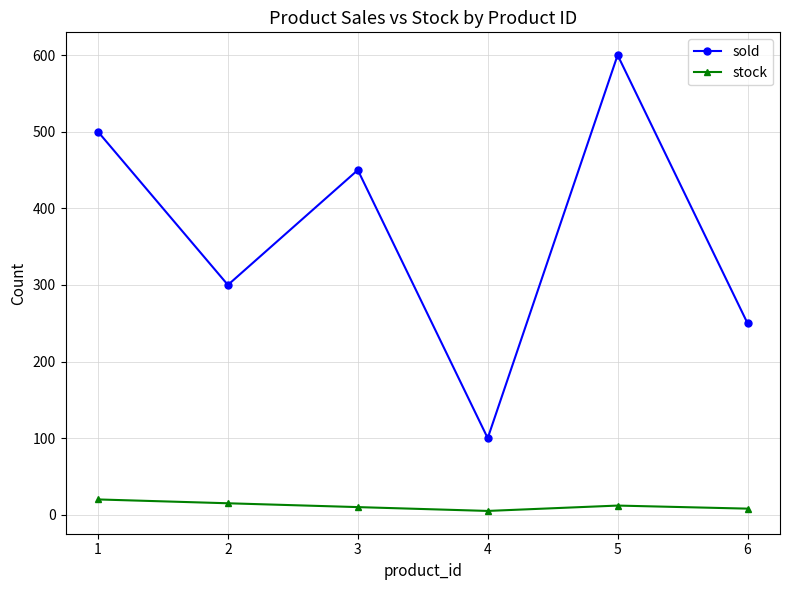

What is the sum of the sold values at 3 and 1?

950